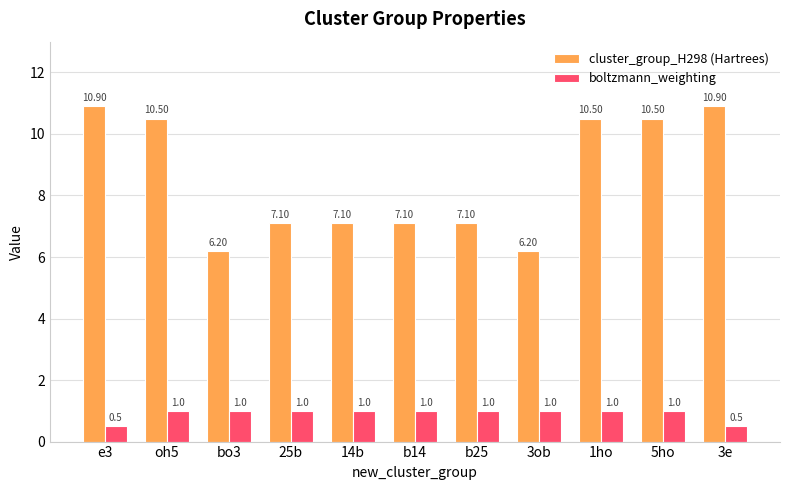

What is the difference between the highest and lowest values at 14b?

6.1